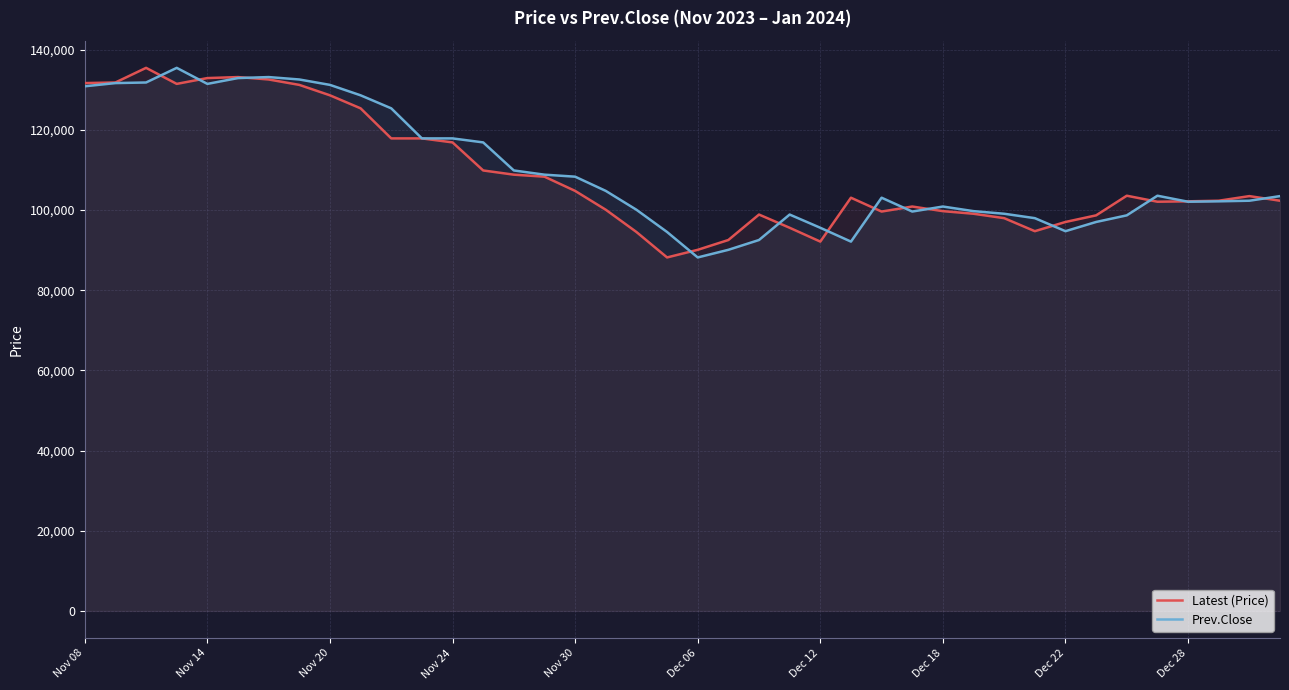

What is the greatest value displayed?

135500